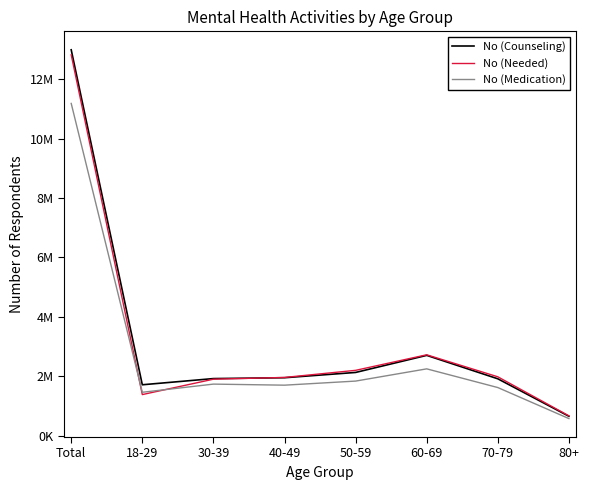

What are all the series names shown in the legend?

No (Counseling), No (Needed), No (Medication)